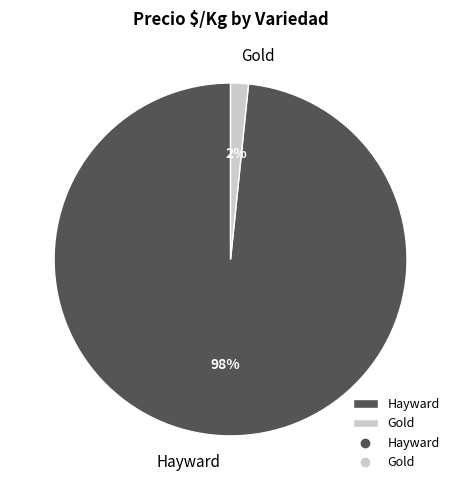

Between Gold and Hayward, which is larger?

Hayward